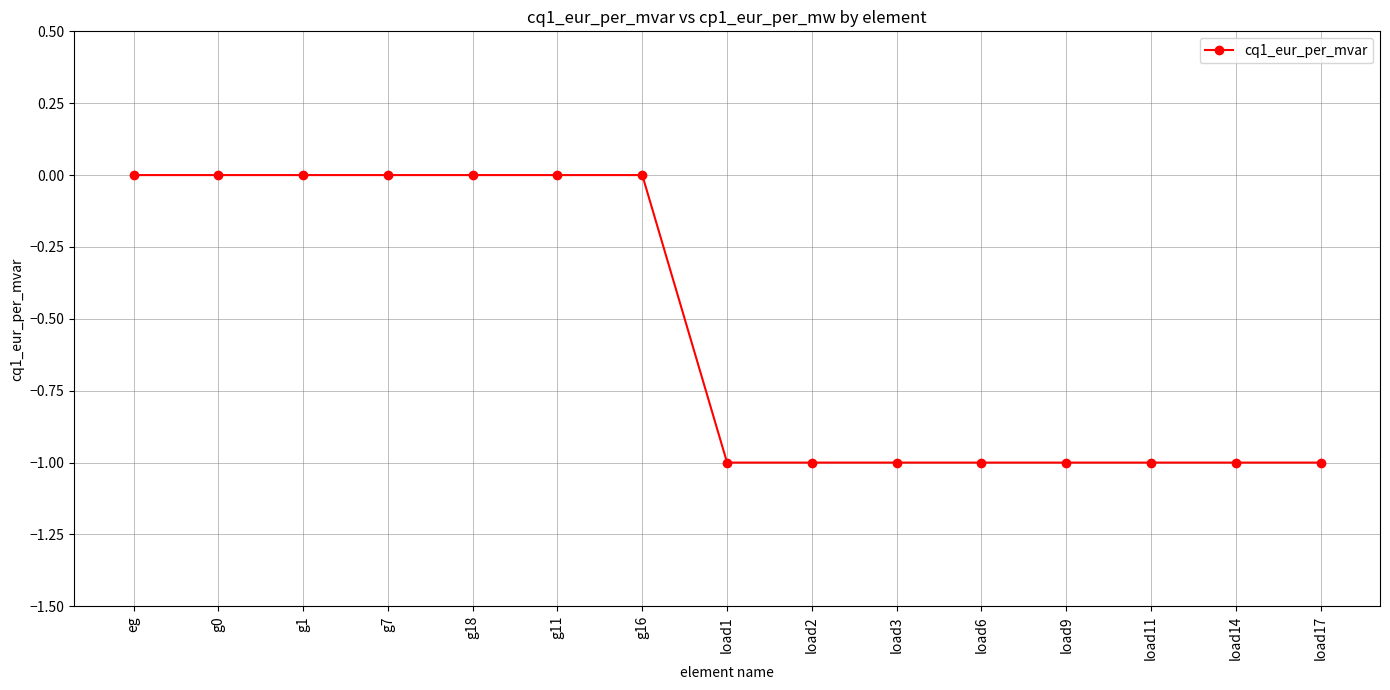

Is this an area chart (filled region under the line)?

No